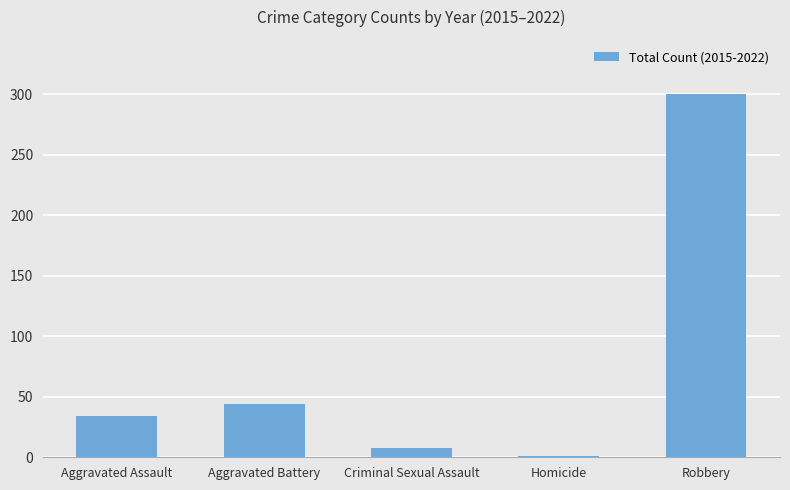

Reading left to right, extract all data points from this chart.

34	44	8	1	300